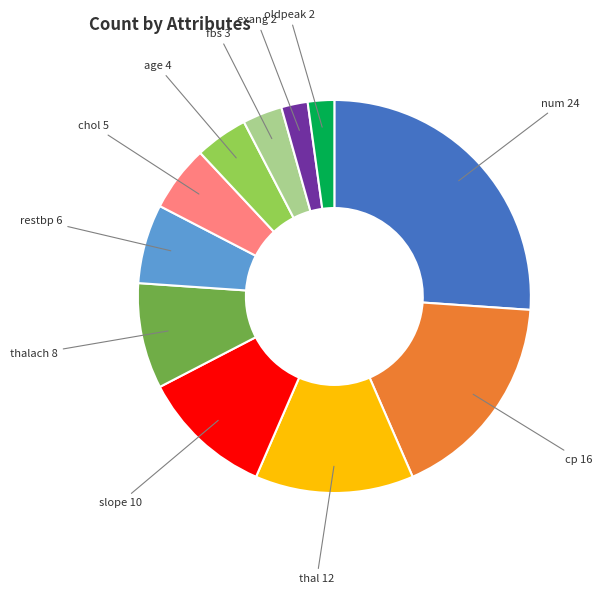

Is there any slice that represents more than half of the pie?

No